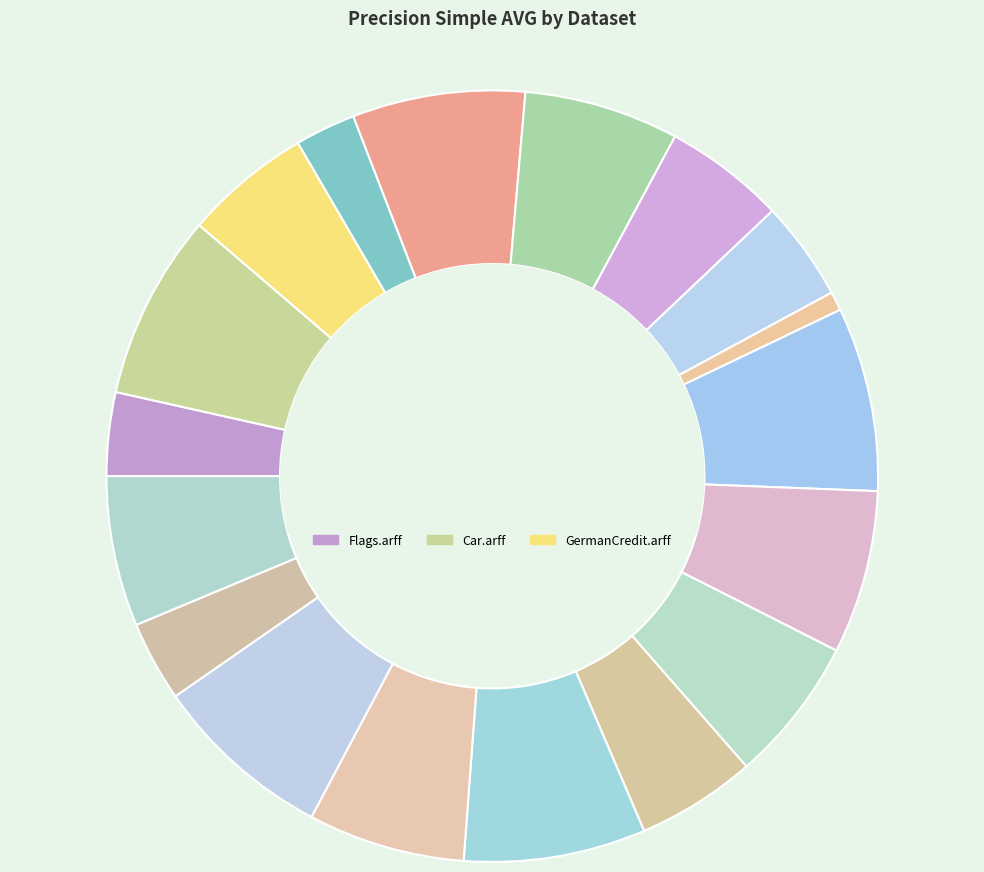

To the nearest percent, what is the average slice percentage?

6%